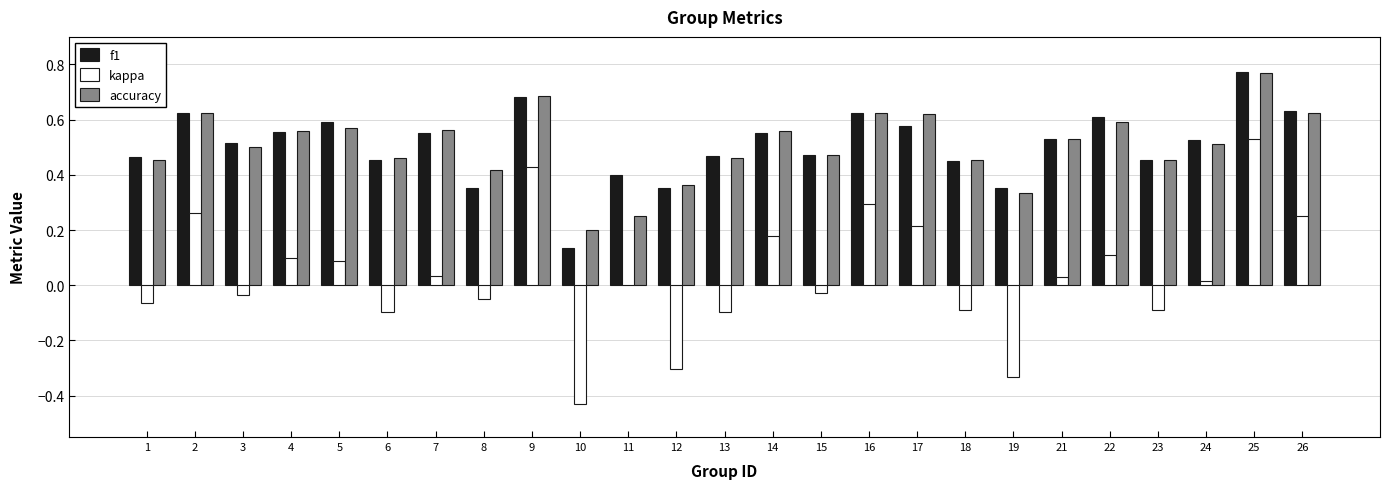

At which category is the sum across all series the highest?

25